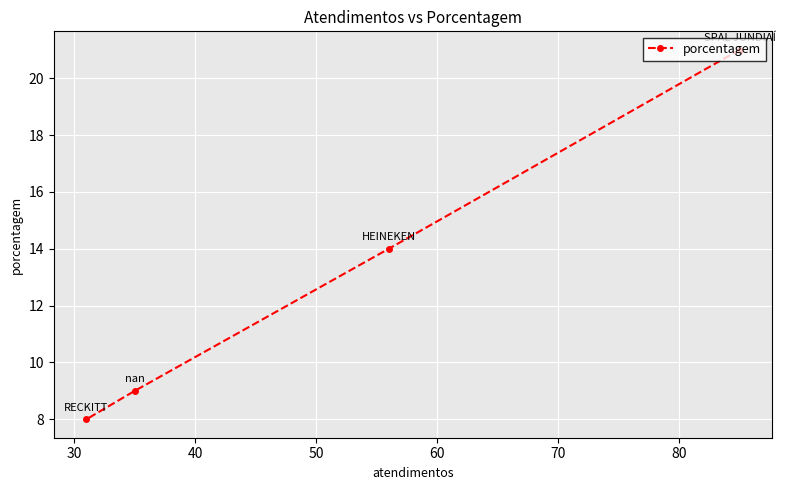

What is the value of the 2nd point from the left?

9